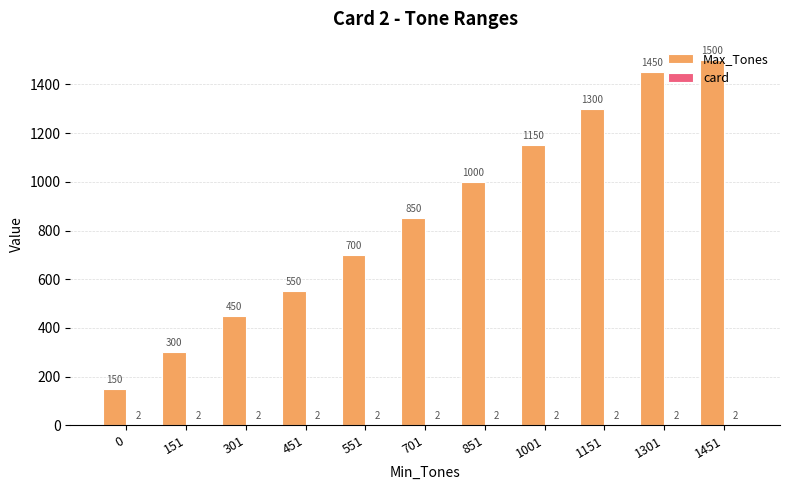

What is the total value across all series at 1301?

1452